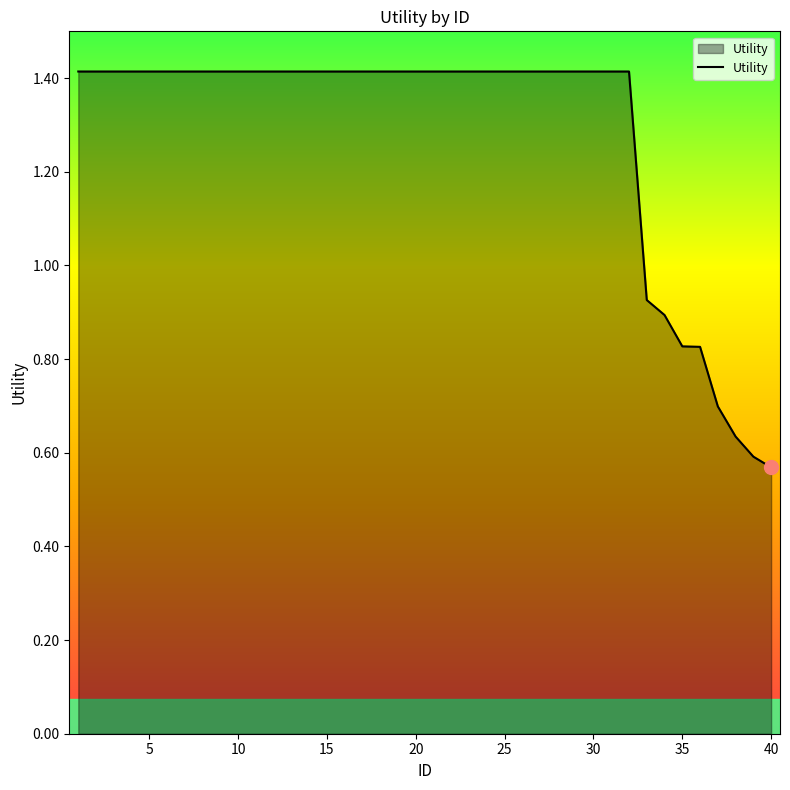

Does the chart have visible grid lines?

No